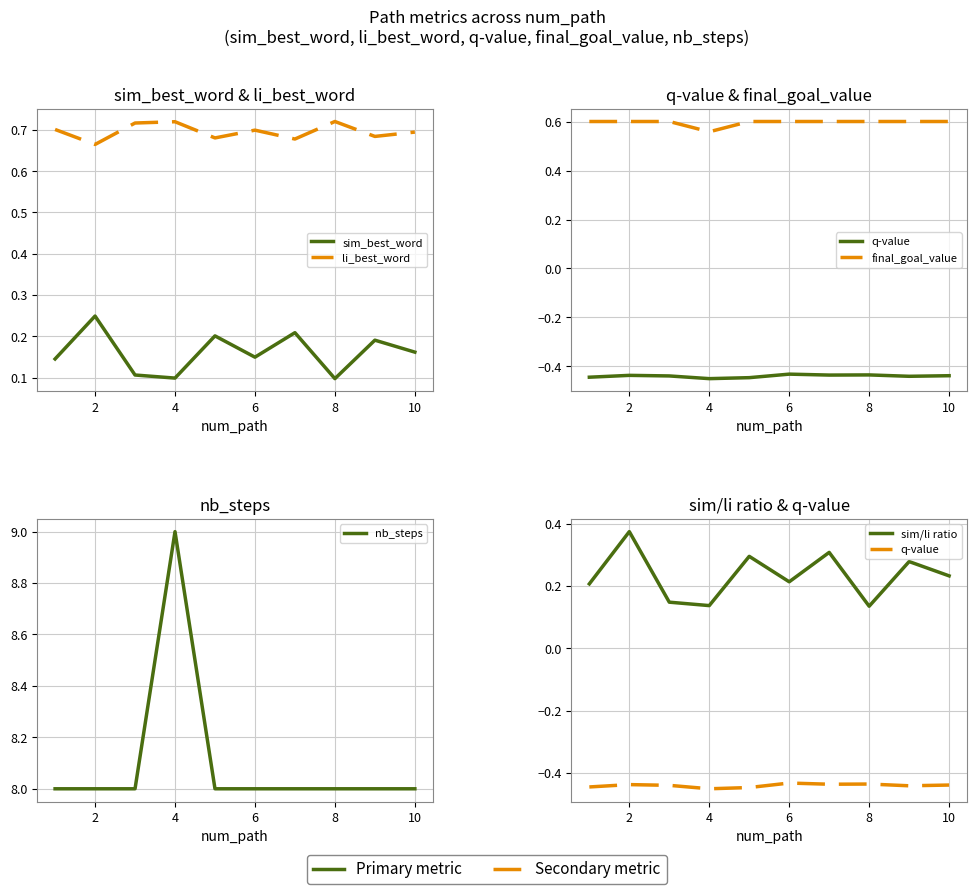

True or false: q-value has a value of -0.7 at 8.

False